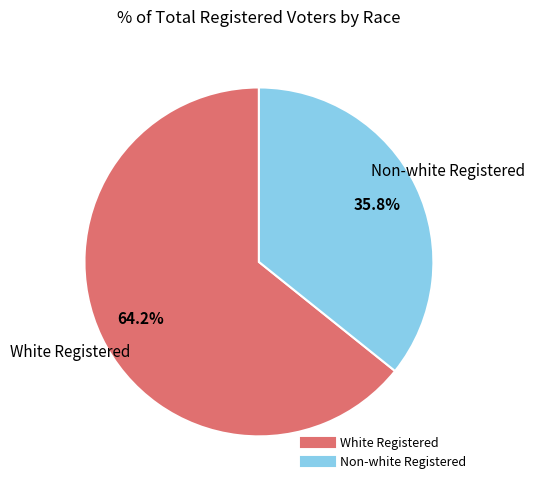

Which category has the smallest portion of the pie?

Non-white Registered